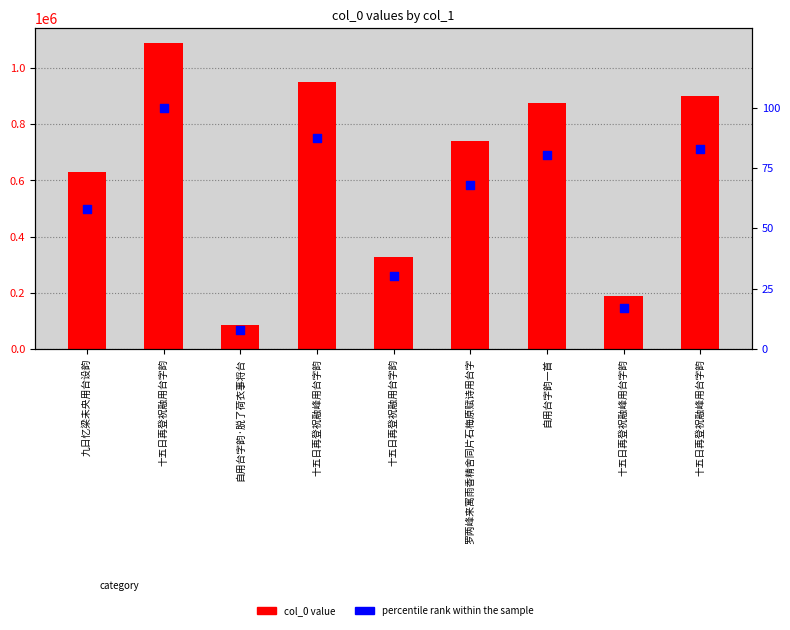

Which series has the largest Y range (max minus min)?

col_0